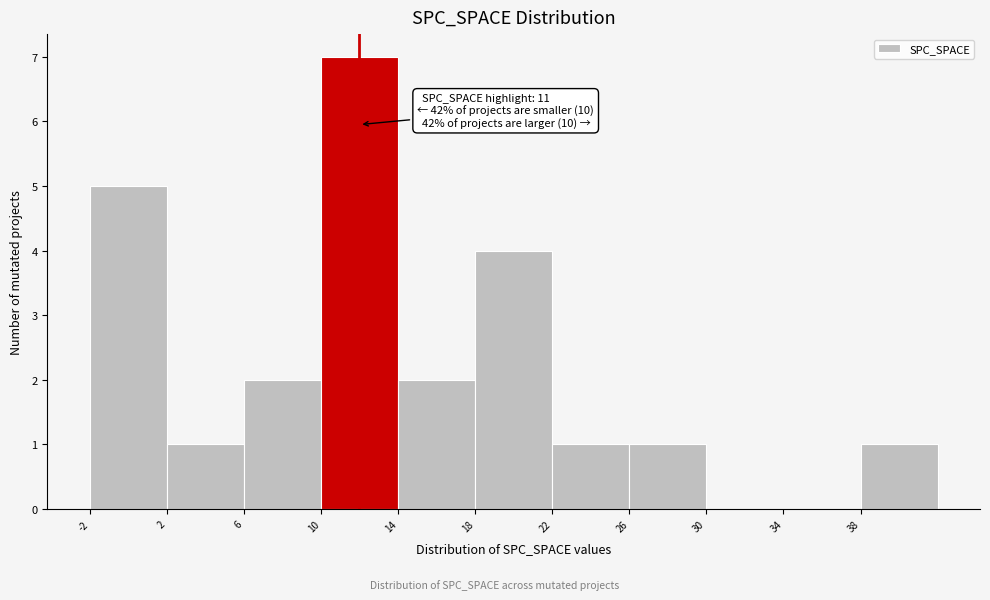

Over which range of the x-axis is the bar tallest?

10 to 14